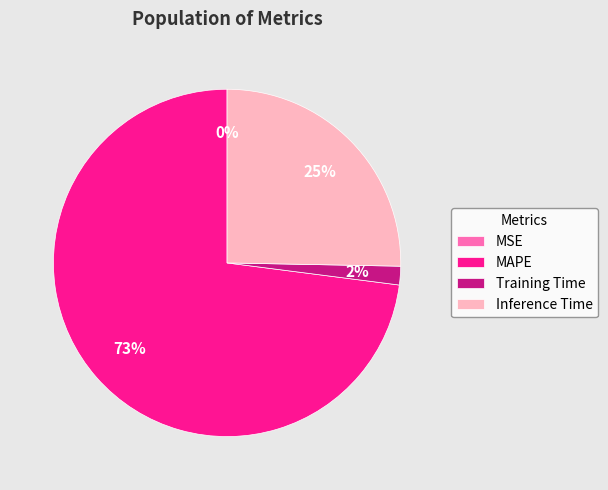

Do Training Time and Inference Time together represent more than half of the pie?

No